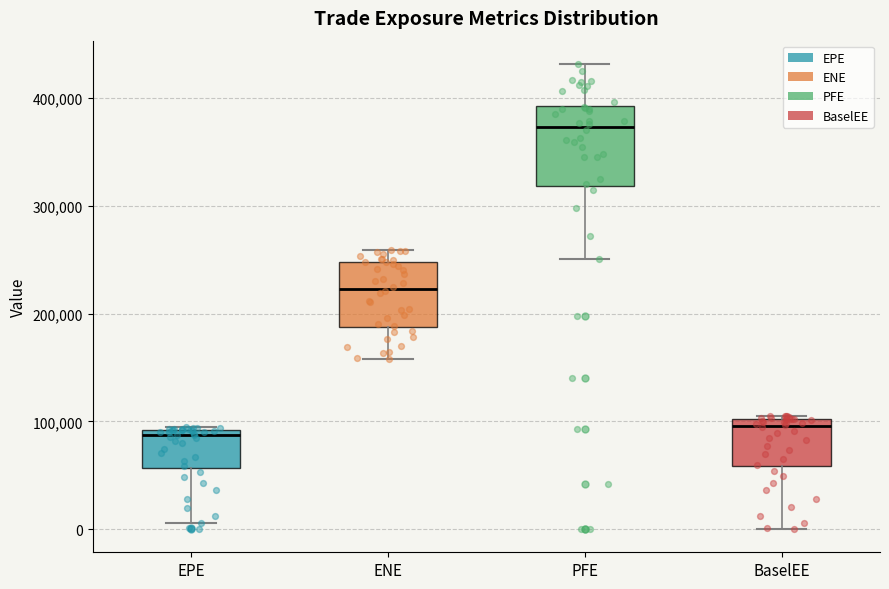

Which box is the tallest, from its lower edge to its upper edge?

PFE